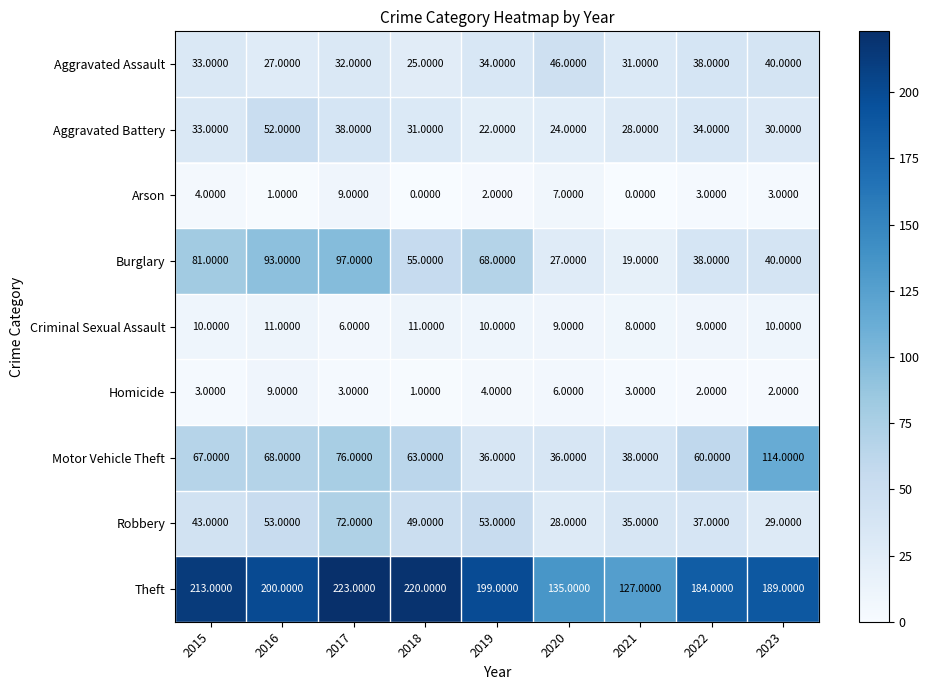

Rank the series at 2017 from highest to lowest value.

Theft, Burglary, Motor Vehicle Theft, Robbery, Aggravated Battery, Aggravated Assault, Arson, Criminal Sexual Assault, Homicide